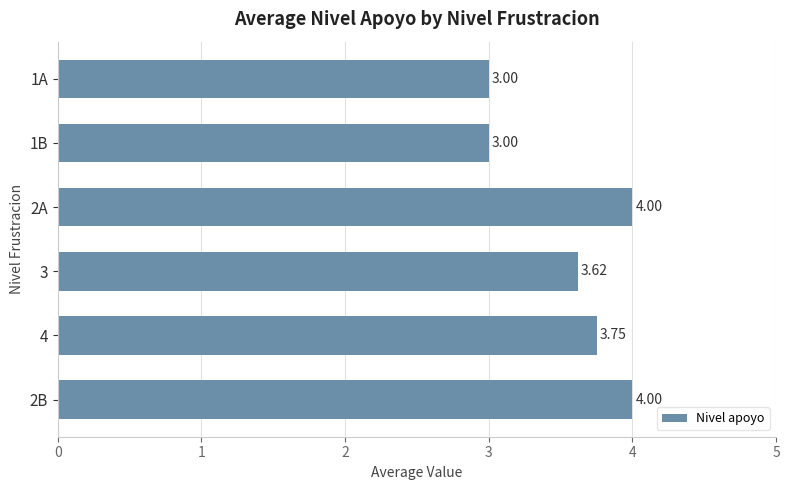

What is the smallest value displayed?

3.0